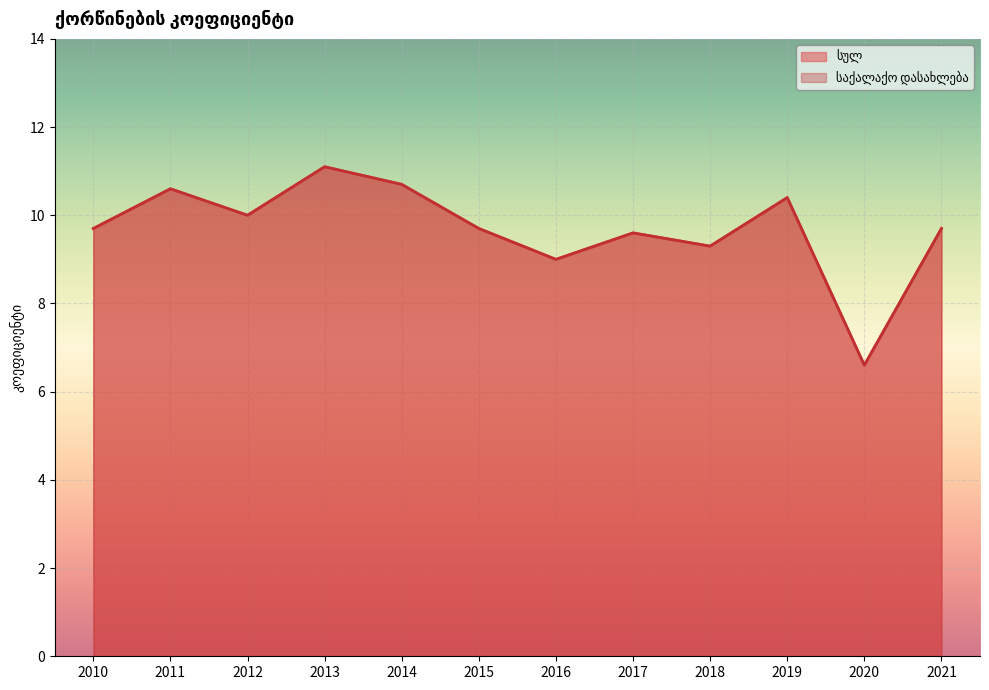

At how many categories does at least one series exceed 7?

11